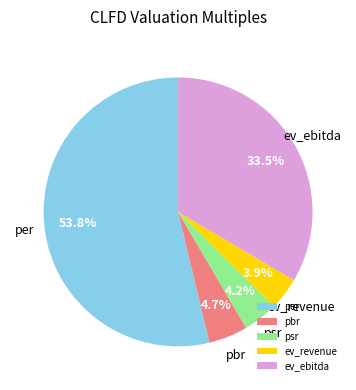

What is the ratio of the value at per to the value at ev_ebitda?

1.6